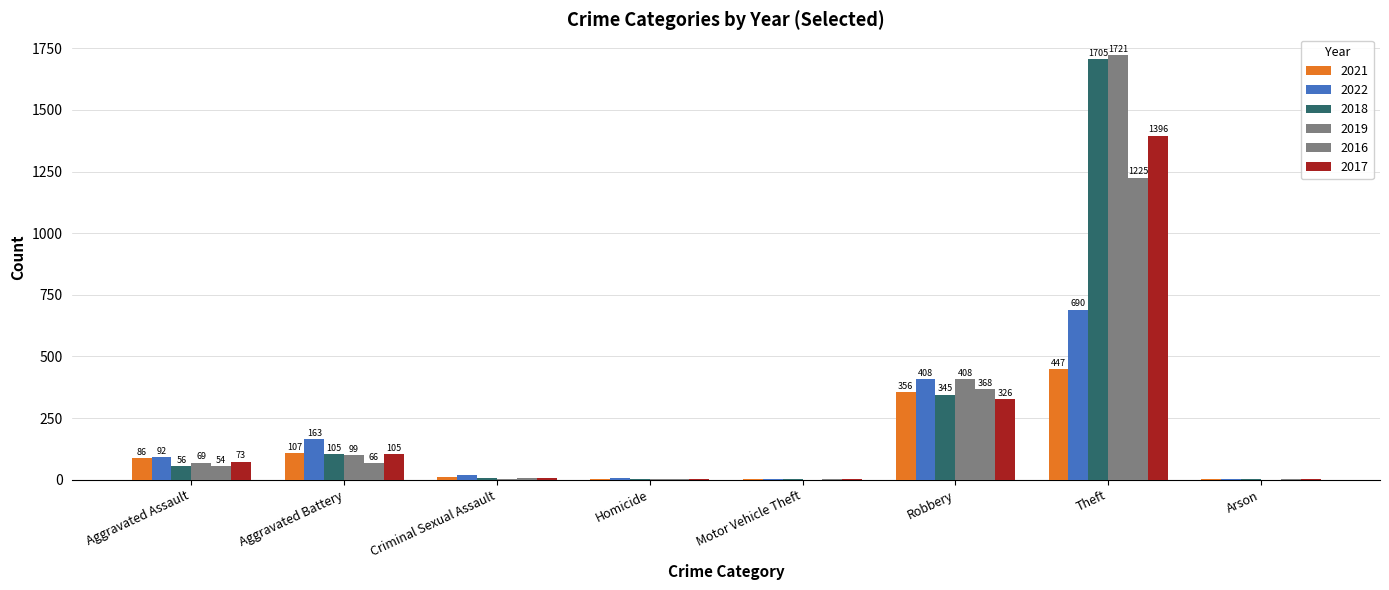

Rank the series by their maximum value, from highest to lowest.

2019, 2018, 2017, 2016, 2022, 2021